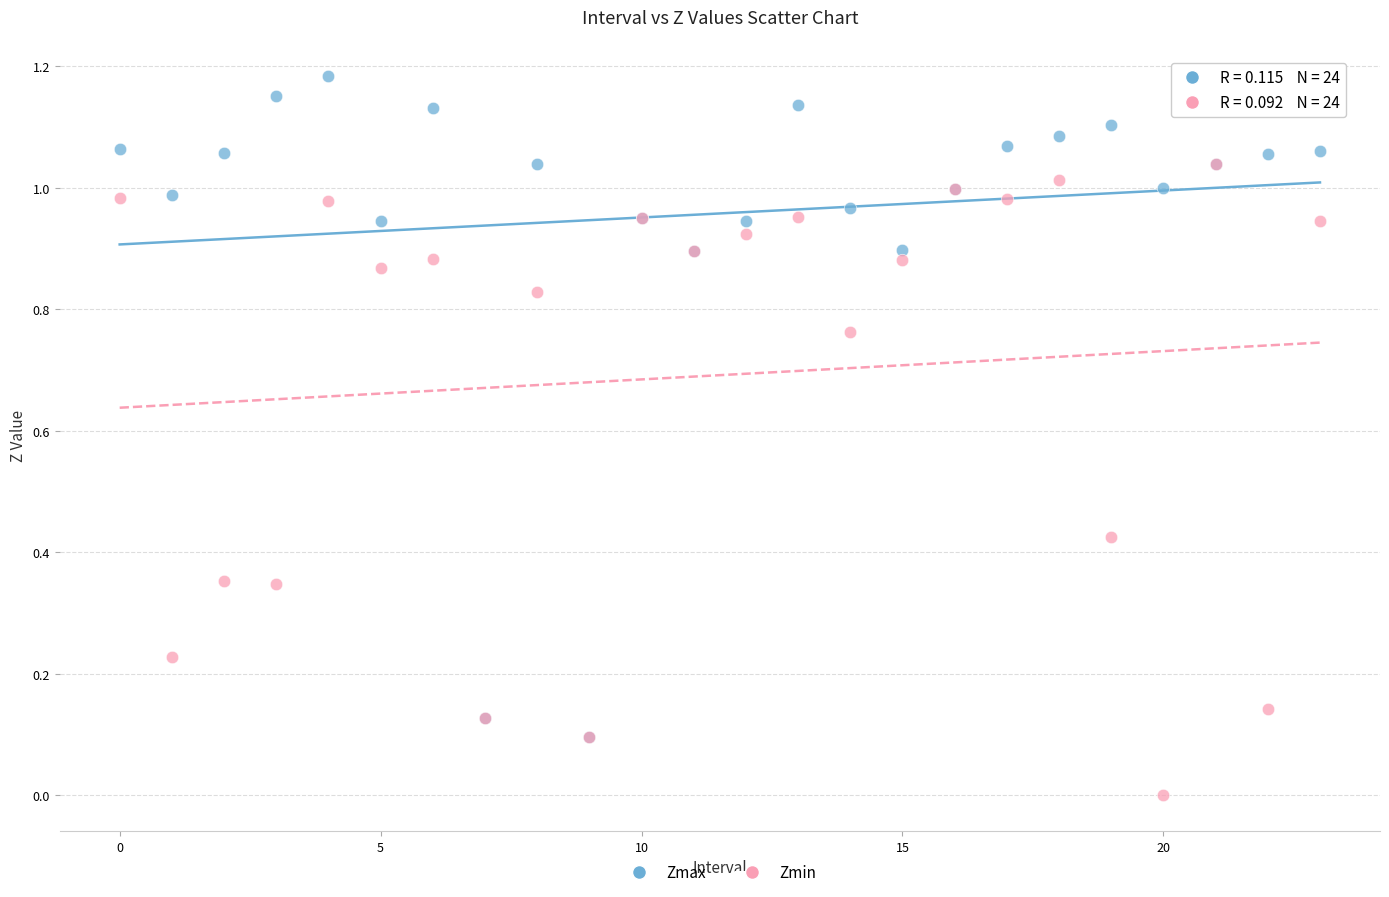

What are all the series names shown in the legend?

Zmax, Zmin